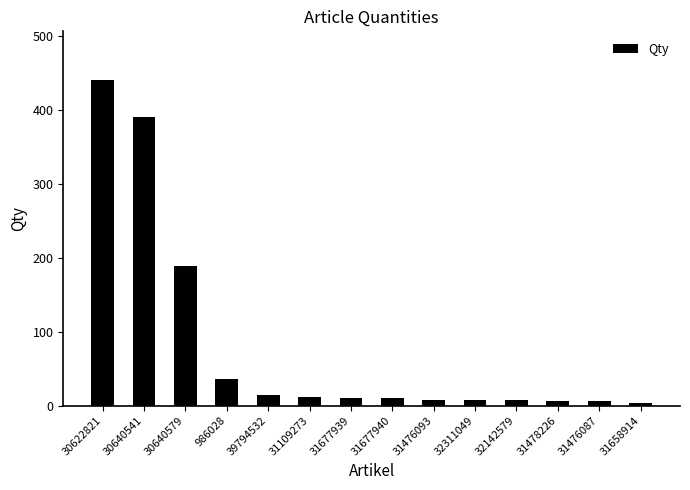

Which label corresponds to the largest value in the chart?

30622821